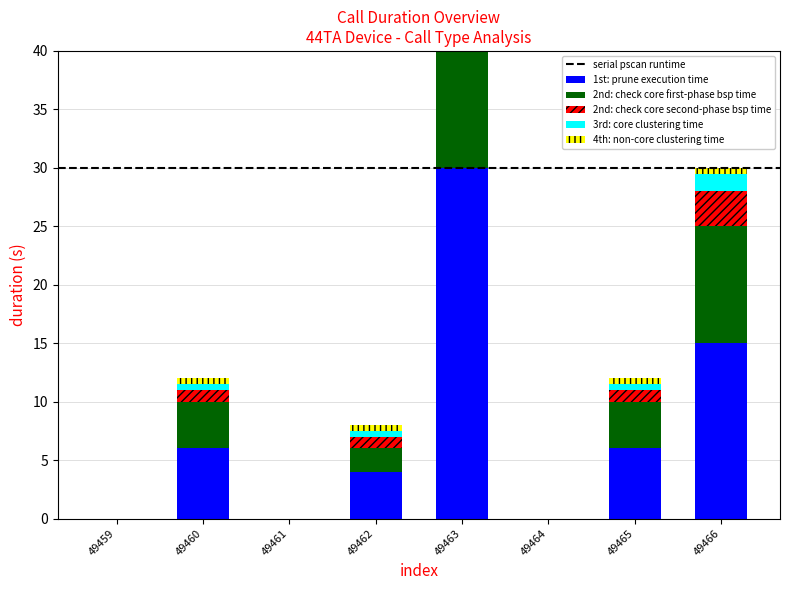

Count the 3rd: core clustering time values in the range 0 to 1.

6